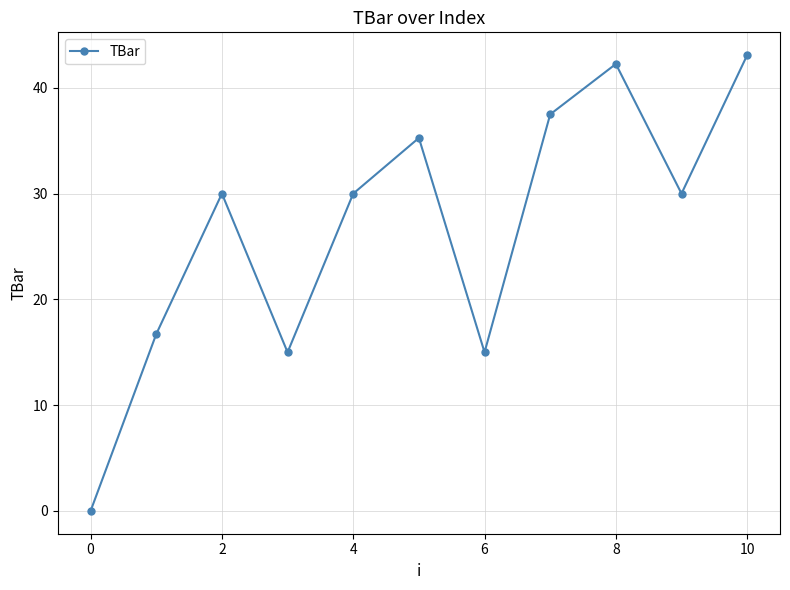

How many points are lower than both their immediate neighbors (excluding endpoints)?

3